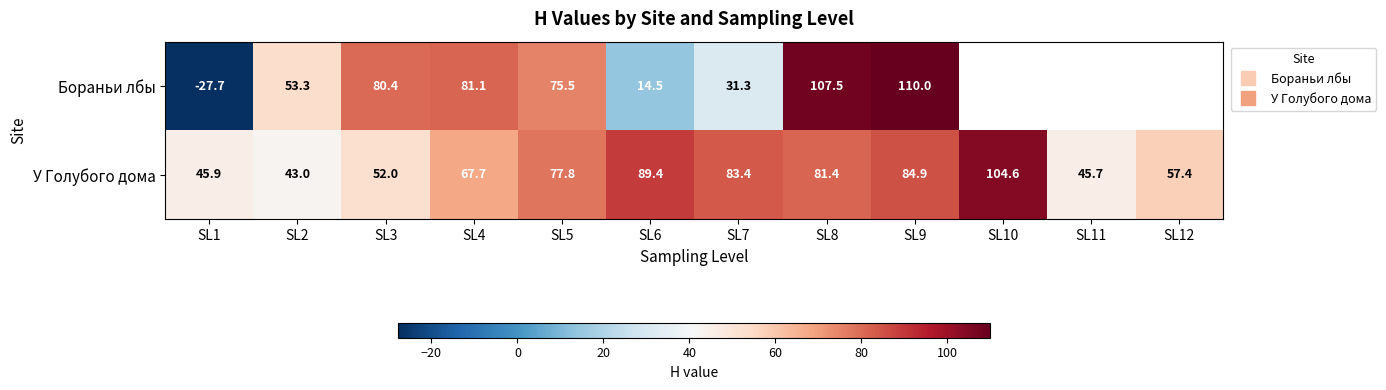

List the series in order of their peak value, lowest first.

У Голубого дома, Бораньи лбы